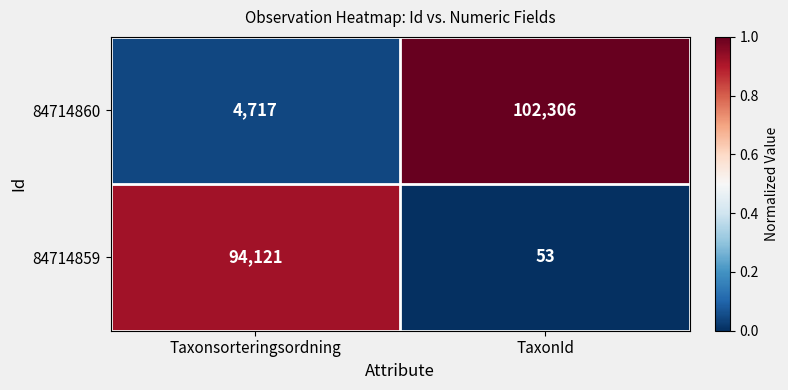

The value of 84714860 at Taxonsorteringsordning is 4717. True or false?

True